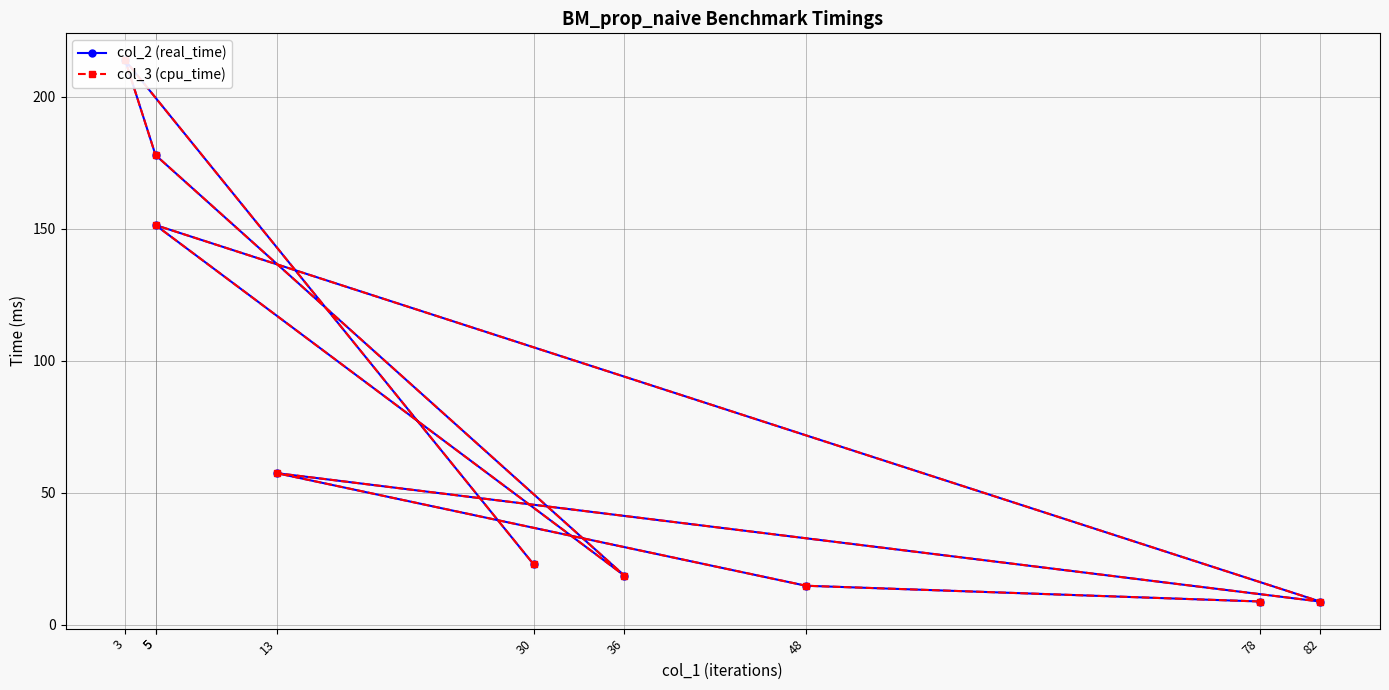

What is the difference between the maximum and second lowest values in the col_3 (cpu_time) series?

205.0